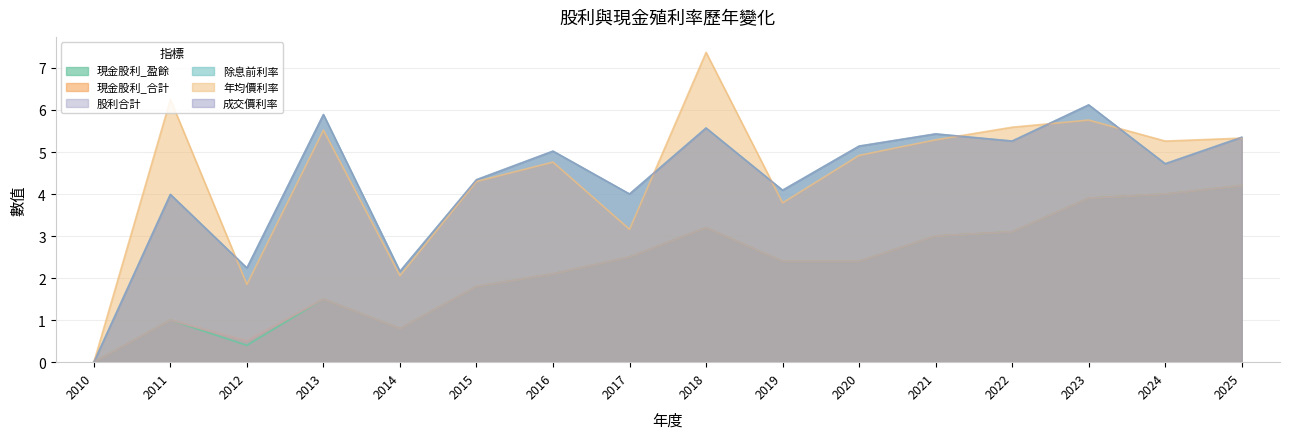

The value of 股利合計 at 2022 is 3.1. True or false?

True